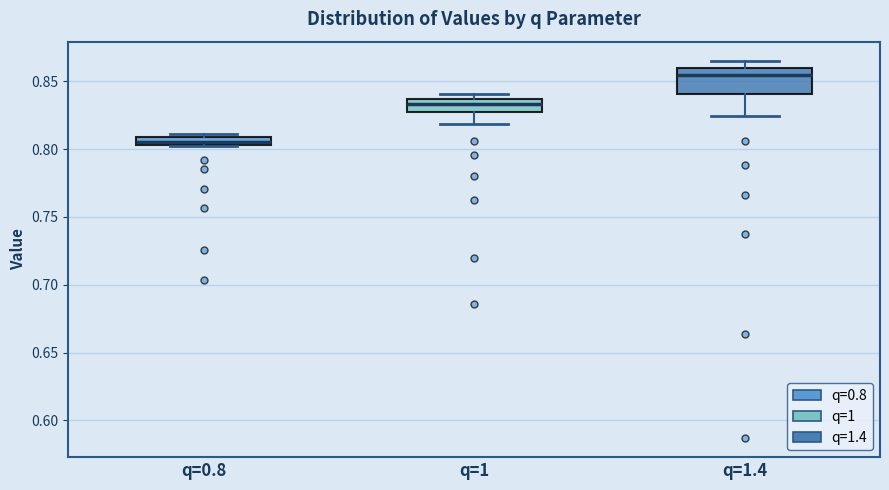

Which box's median line is the highest?

q=1.4